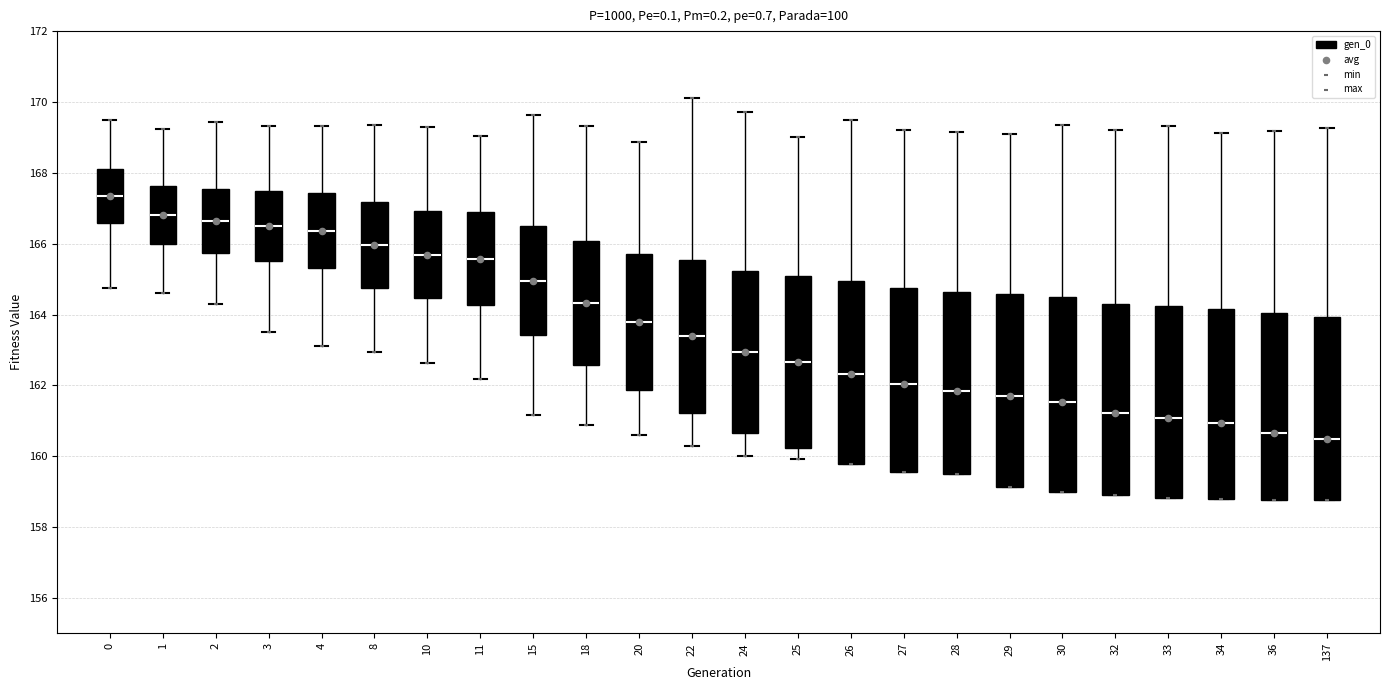

Where does the lower whisker of the box at x = 24 end on the y-axis? The values are not printed on the chart, so give them approximately, as read against the axis.

160.0